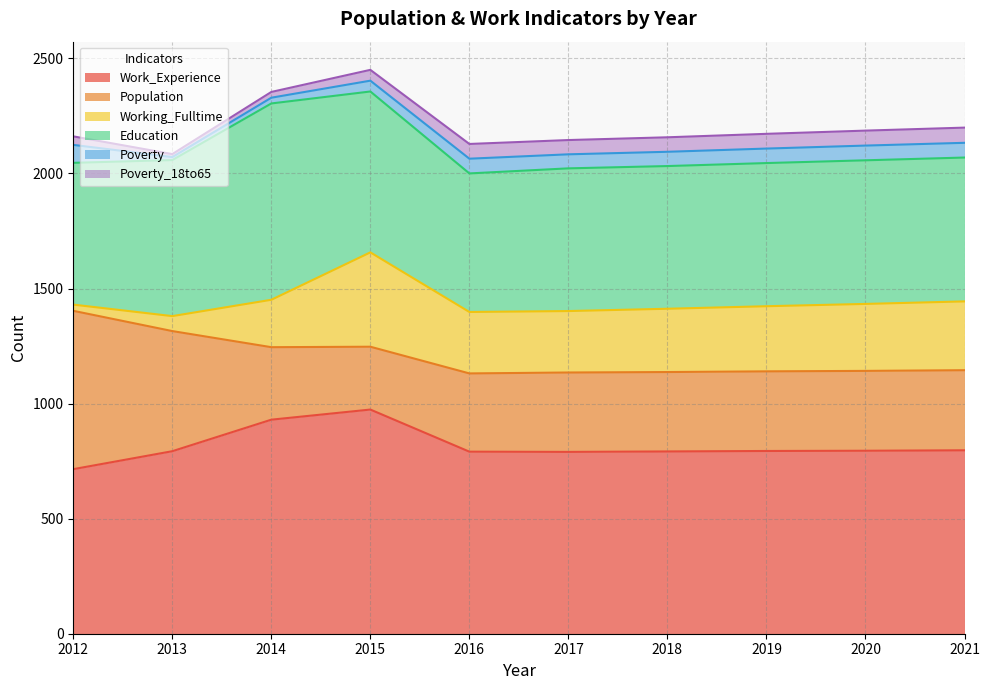

At which label does Poverty reach its minimum?

2013